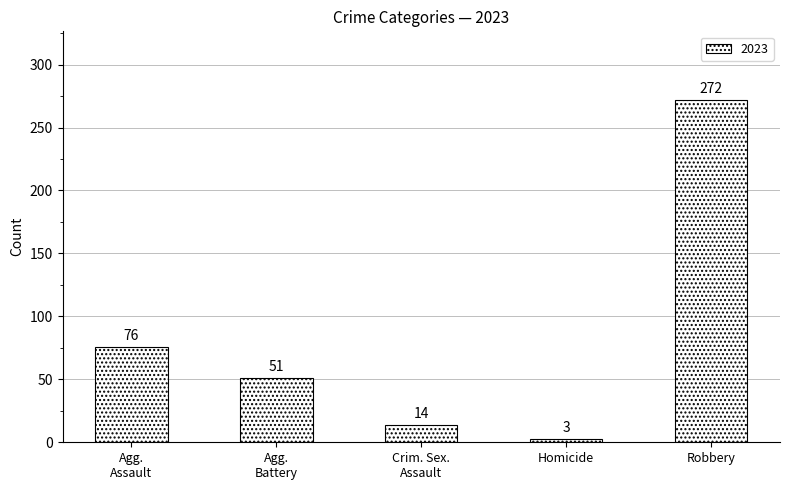

What is the label of the 5th bar from the left?

Robbery